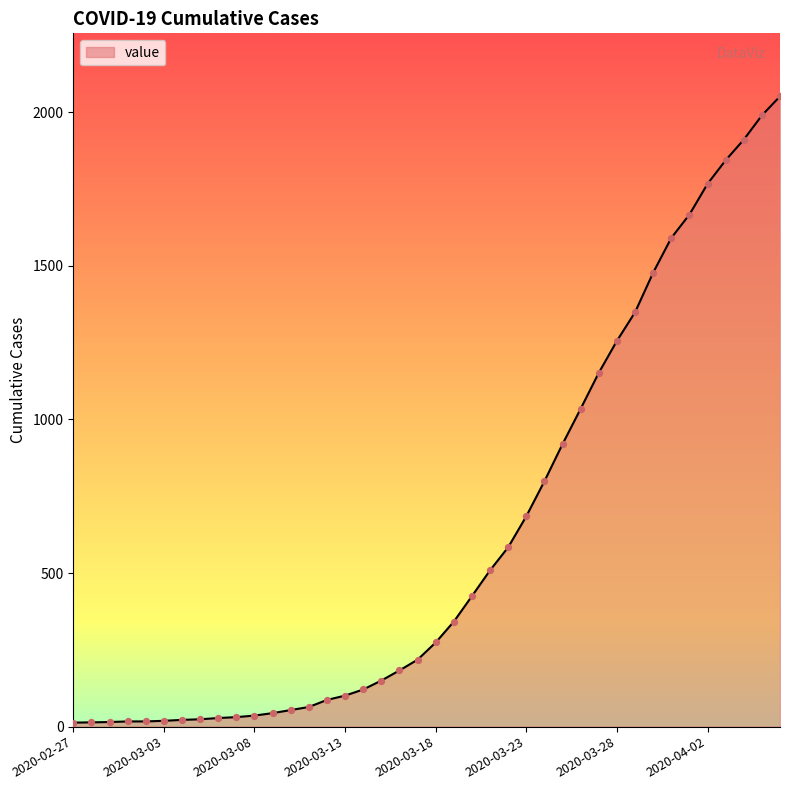

What is the maximum value shown in the chart?

2052